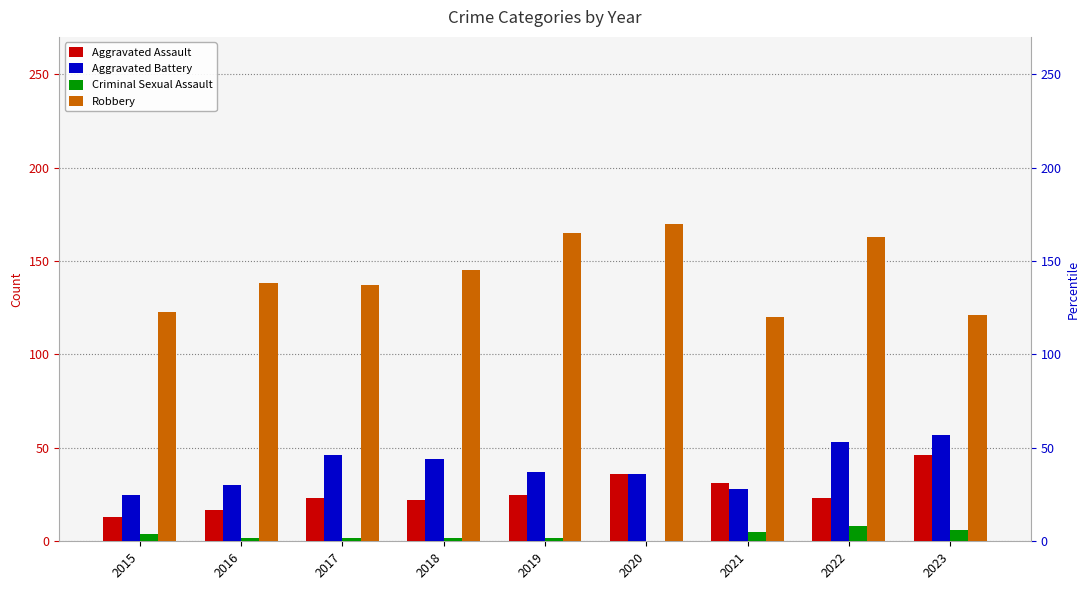

What is the difference between the highest and lowest values at 2016?

136